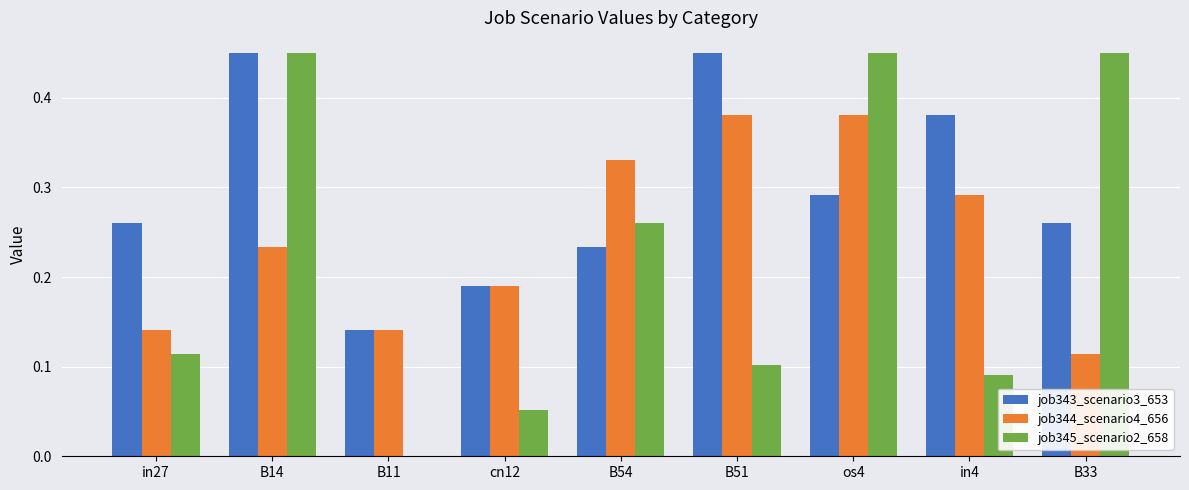

Are the bars horizontal?

No